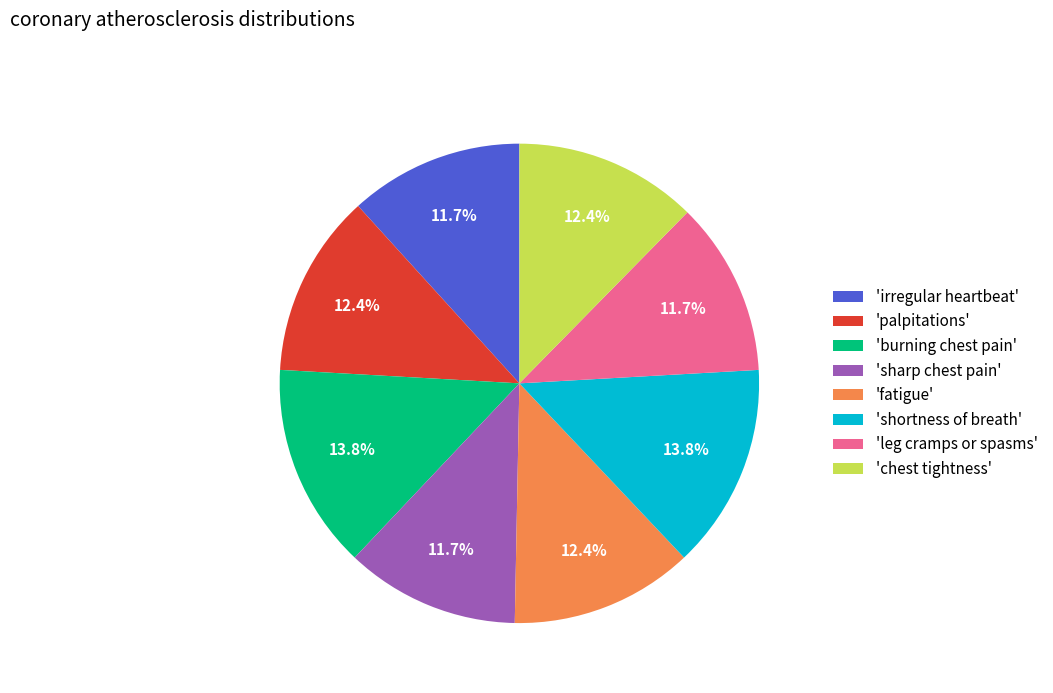

Approximately how many times larger is the value at 'chest tightness' compared to 'palpitations'?

1.0